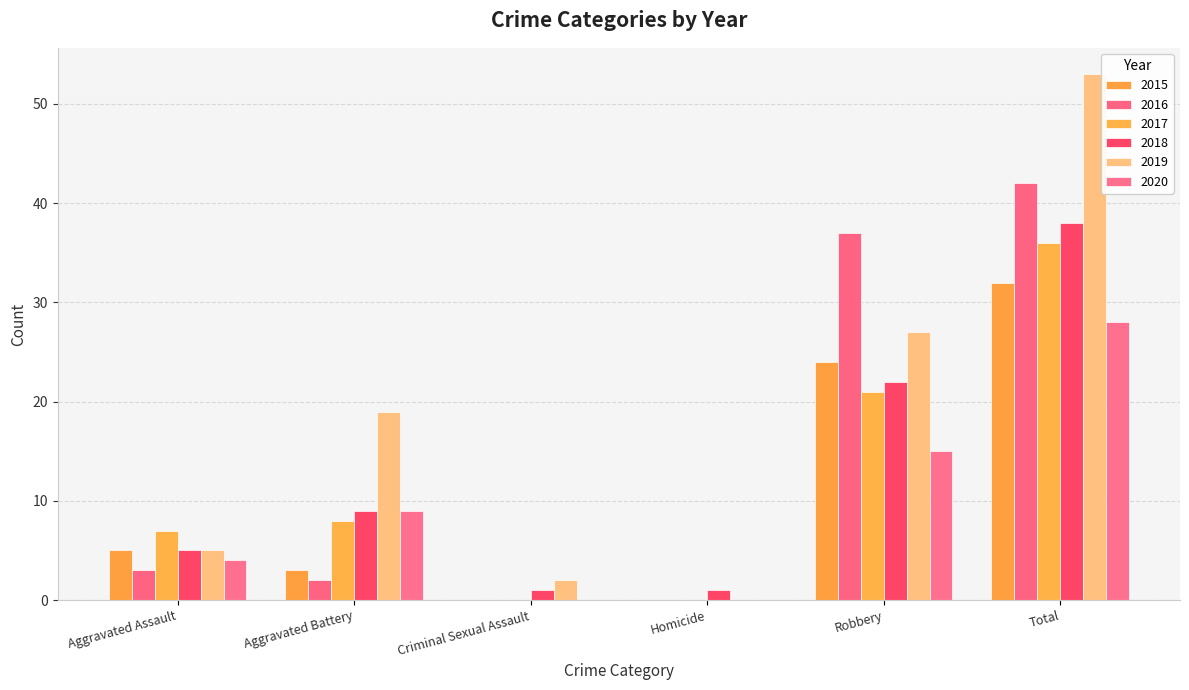

How many data points does each series have?

6